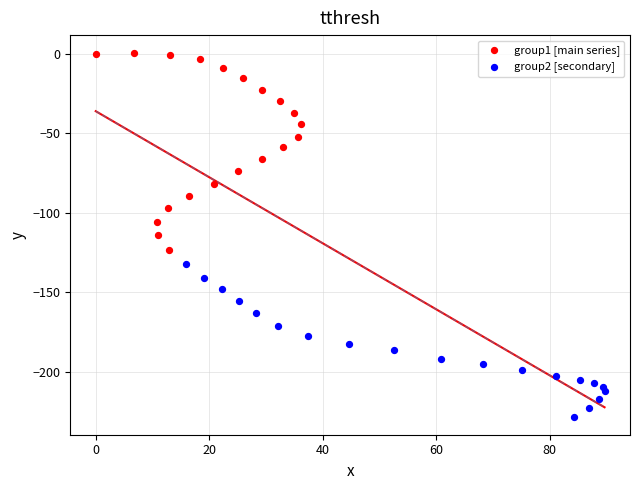

Which series contains the lowest Y value?

group2 [secondary]